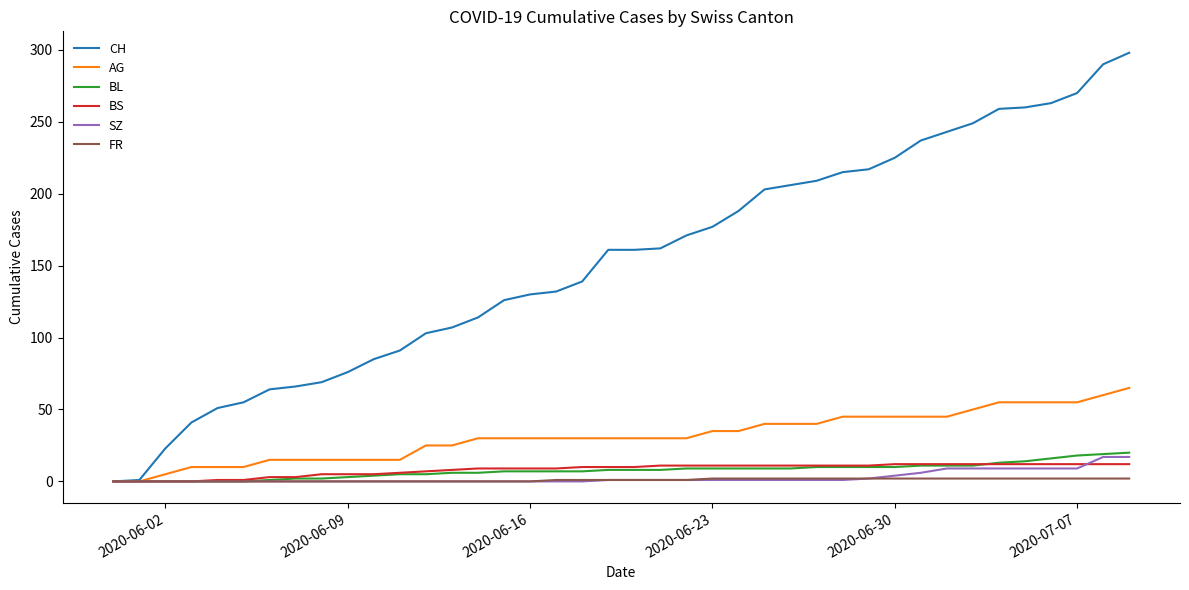

Which series has the widest spread of values?

CH